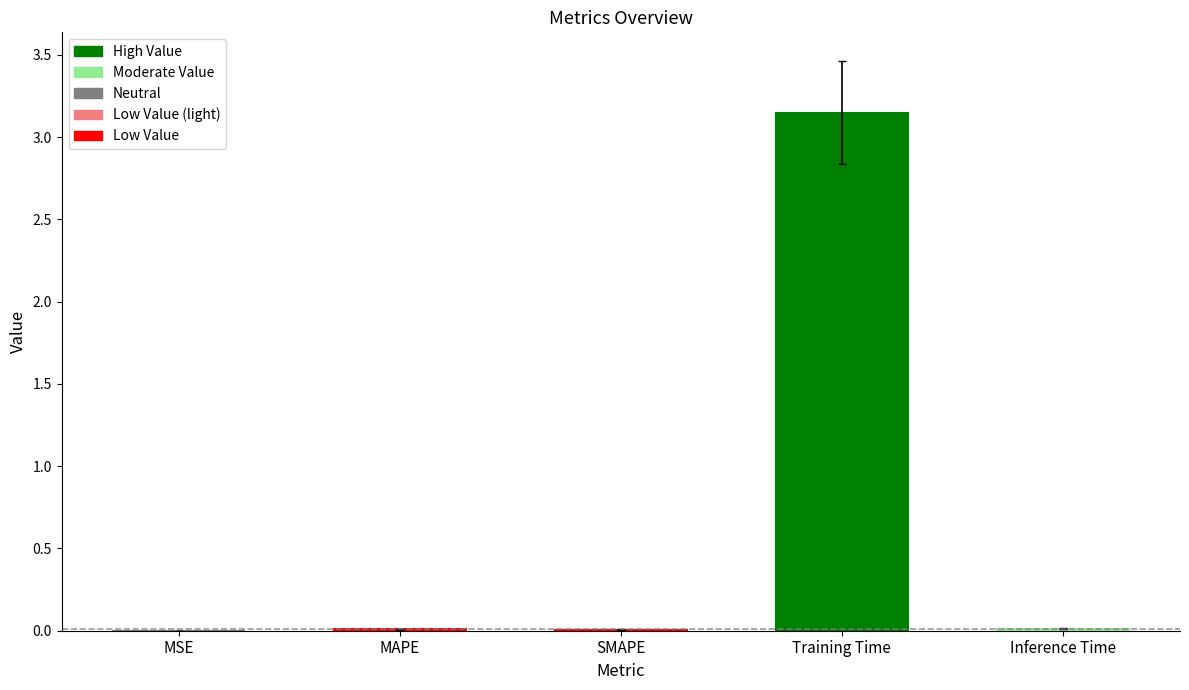

The chart shows a value of 0.0 at MSE. True or false?

True